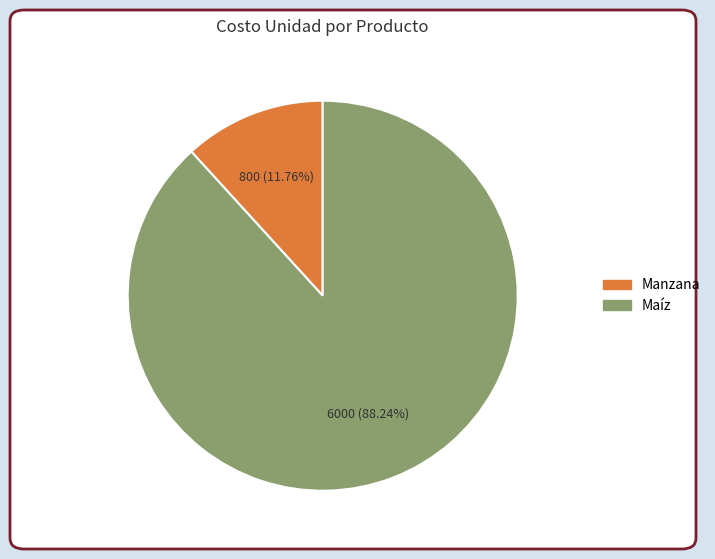

What percentage is NOT represented by Manzana?

88.2%